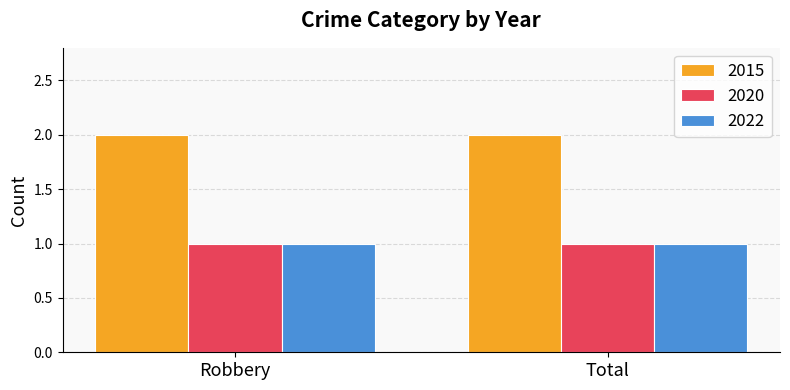

What is the minimum value shown in the chart?

1